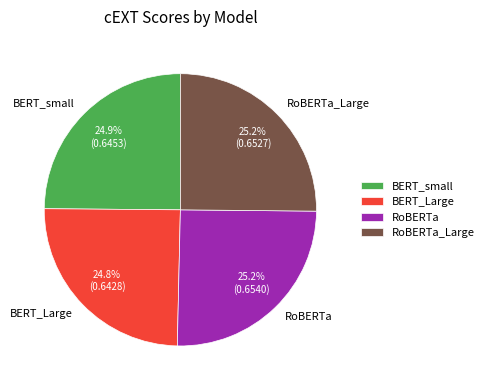

Combined, what portion of the pie is RoBERTa and BERT_Large?

50.0%